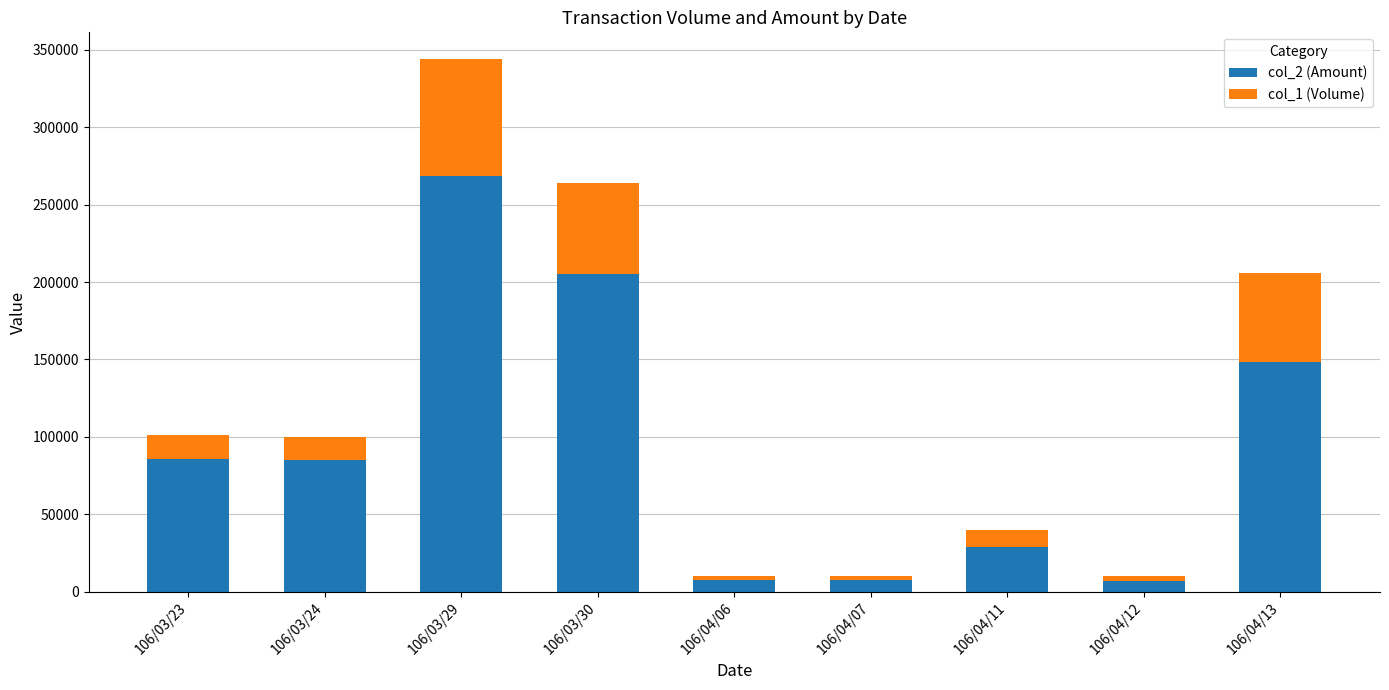

At which label does col_2 (Amount) reach its peak?

106/03/29